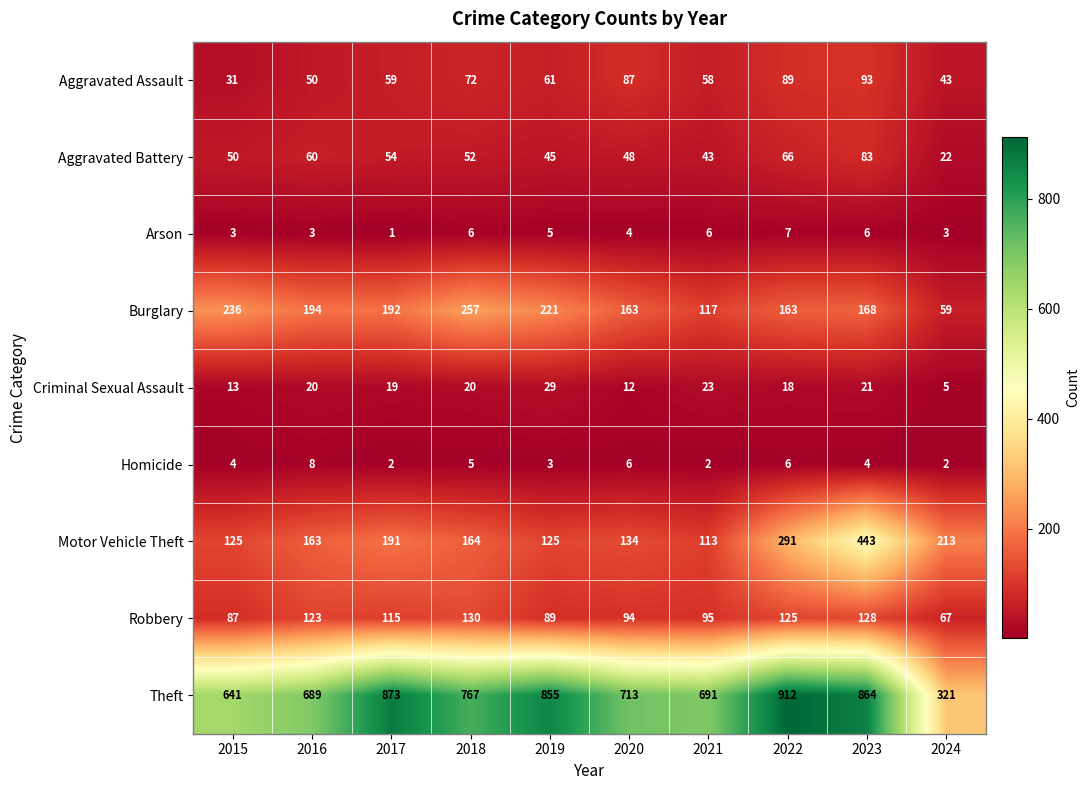

At how many categories does at least one series exceed 790?

4